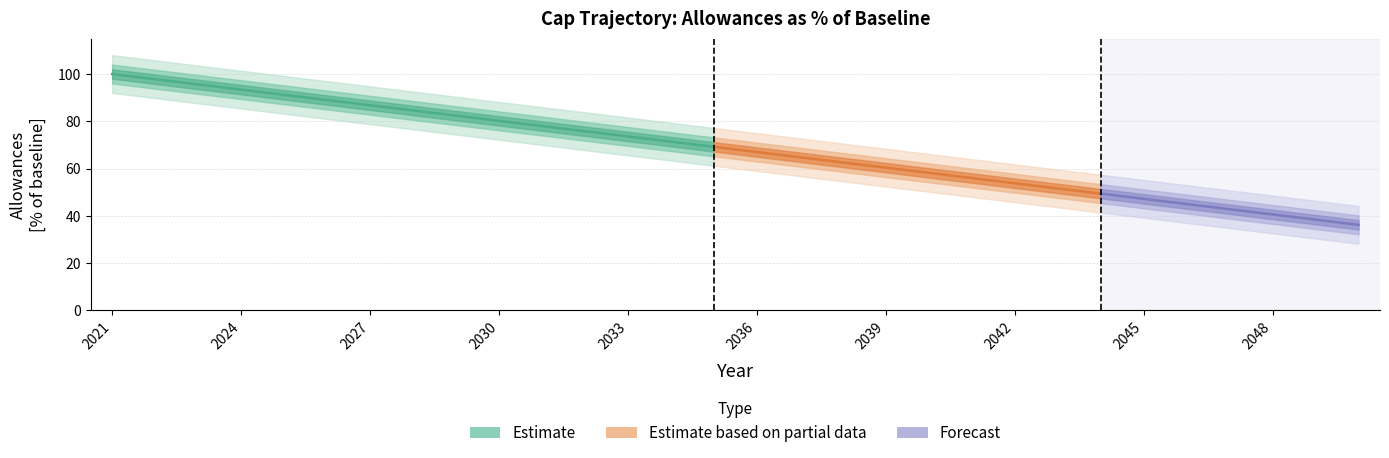

How many data points are less than 69?

15